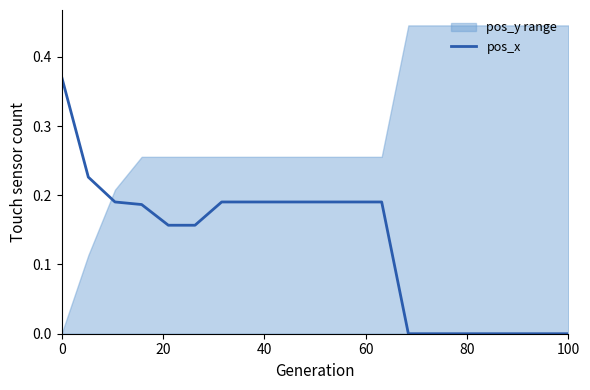

What is the sum of the values at 9 and 15?

0.2